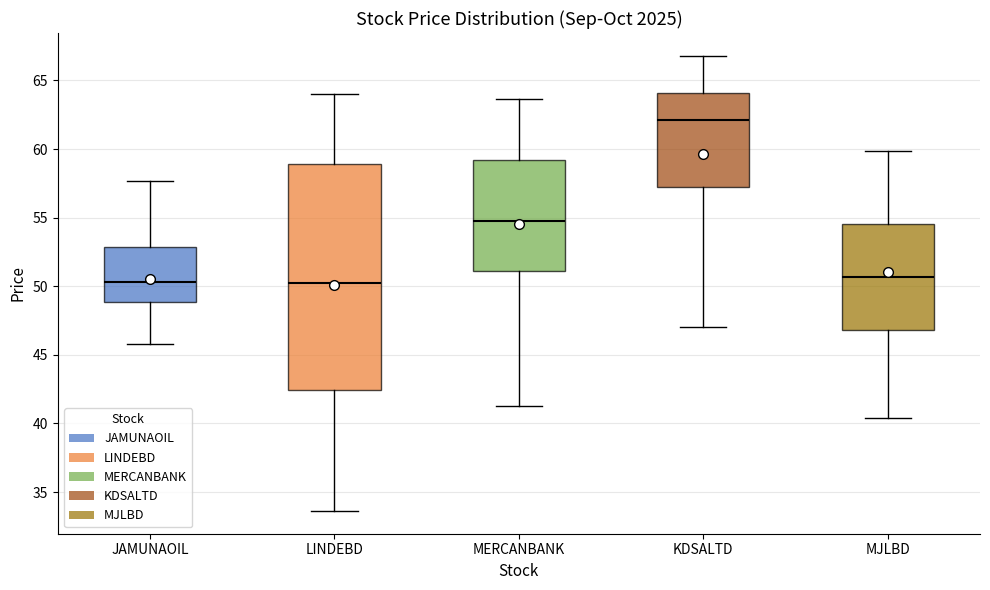

Reading left to right, read every box against the y-axis: the position of its median line, the range the box covers, and the ends of its whiskers. The values are not printed on the chart, so give them approximately, as read against the axis.

JAMUNAOIL: median 50.5, box 49.0 to 53.0, whiskers 46.0 to 57.5
LINDEBD: median 50.0, box 42.5 to 59.0, whiskers 33.5 to 64.0
MERCANBANK: median 55.0, box 51.0 to 59.0, whiskers 41.5 to 63.5
KDSALTD: median 62.0, box 57.0 to 64.0, whiskers 47.0 to 67.0
MJLBD: median 50.5, box 47.0 to 54.5, whiskers 40.5 to 60.0